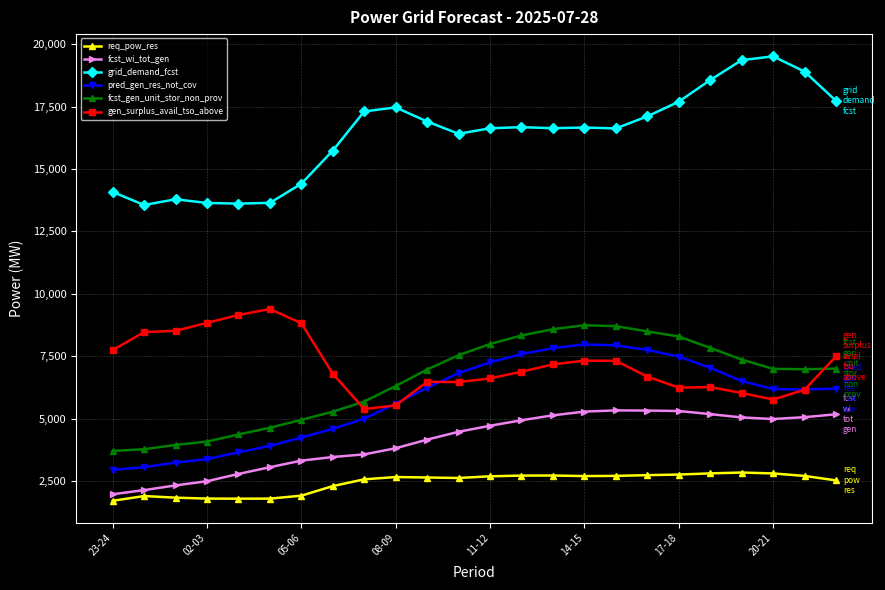

True or false: gen_surplus_avail_tso_above and grid_demand_fcst cross at least once.

False